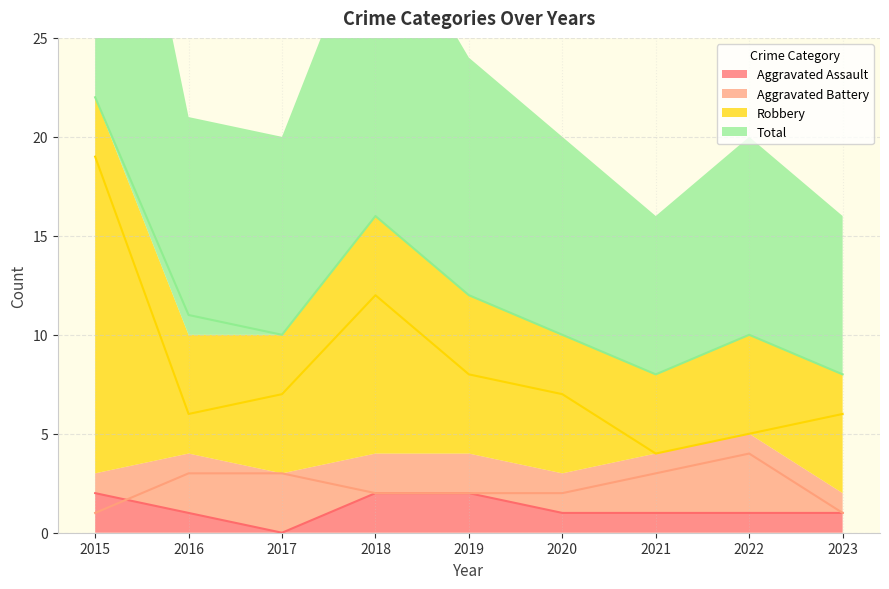

Where is the first local maximum for Aggravated Battery?

2022